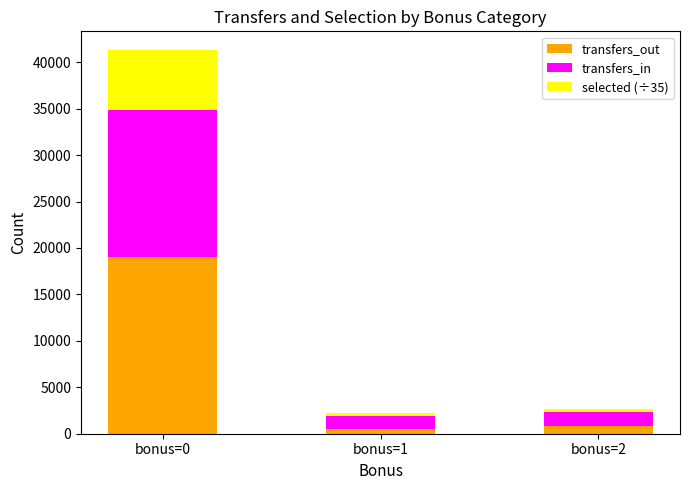

How many bars are there in total?

3